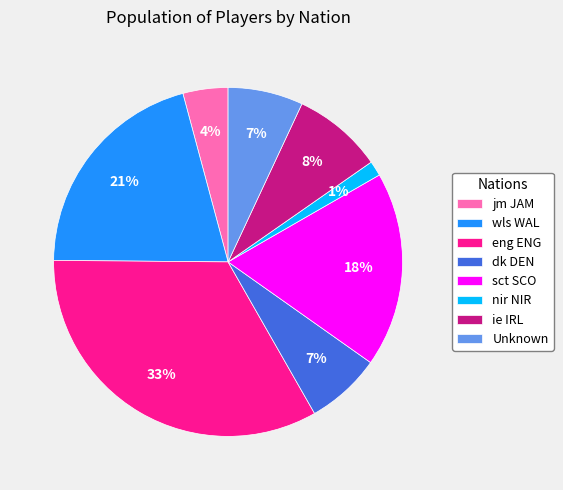

How many segments does this pie chart have?

8